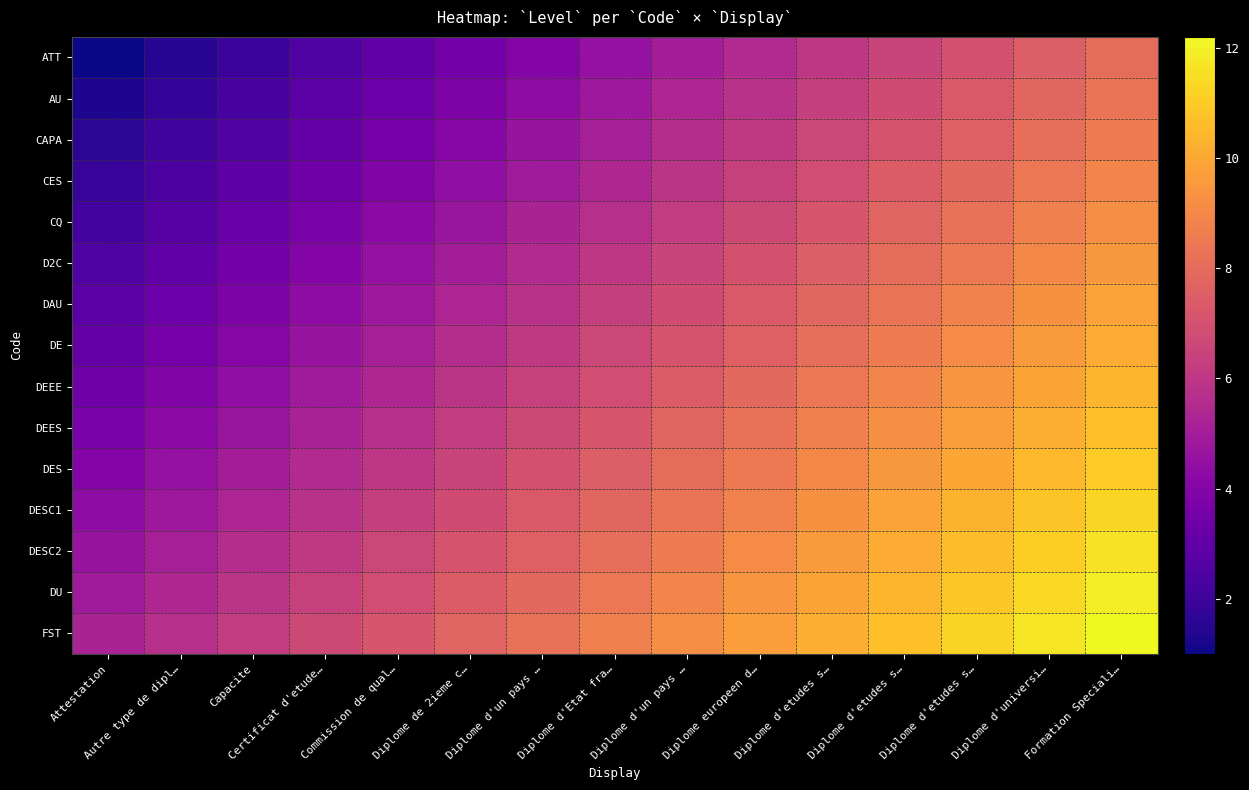

What is the difference between the highest and lowest values at Diplome d'etudes s…?

4.2